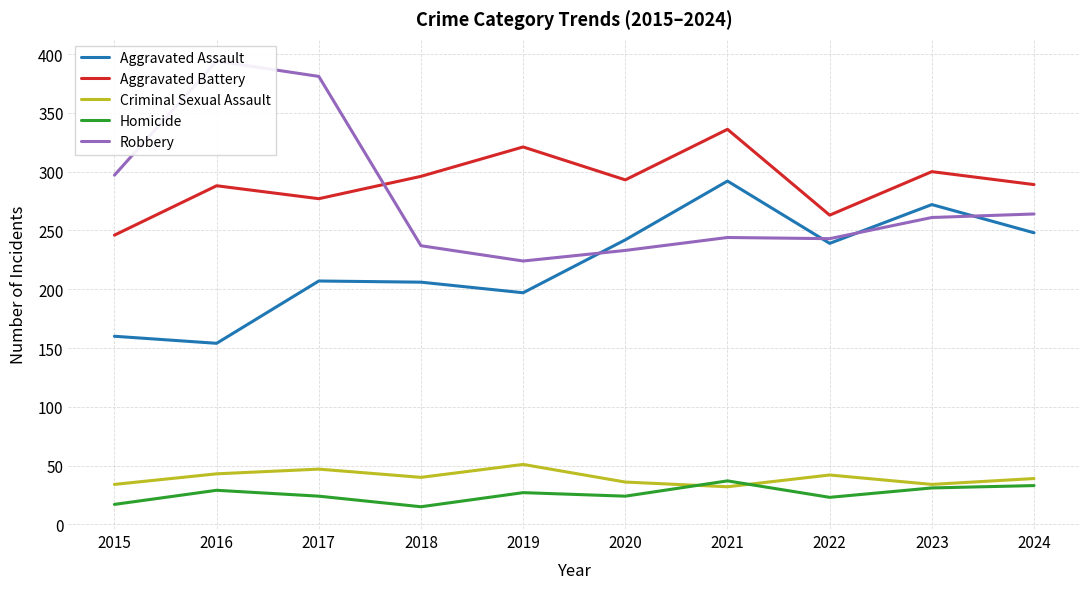

What is the maximum value for Aggravated Battery?

336